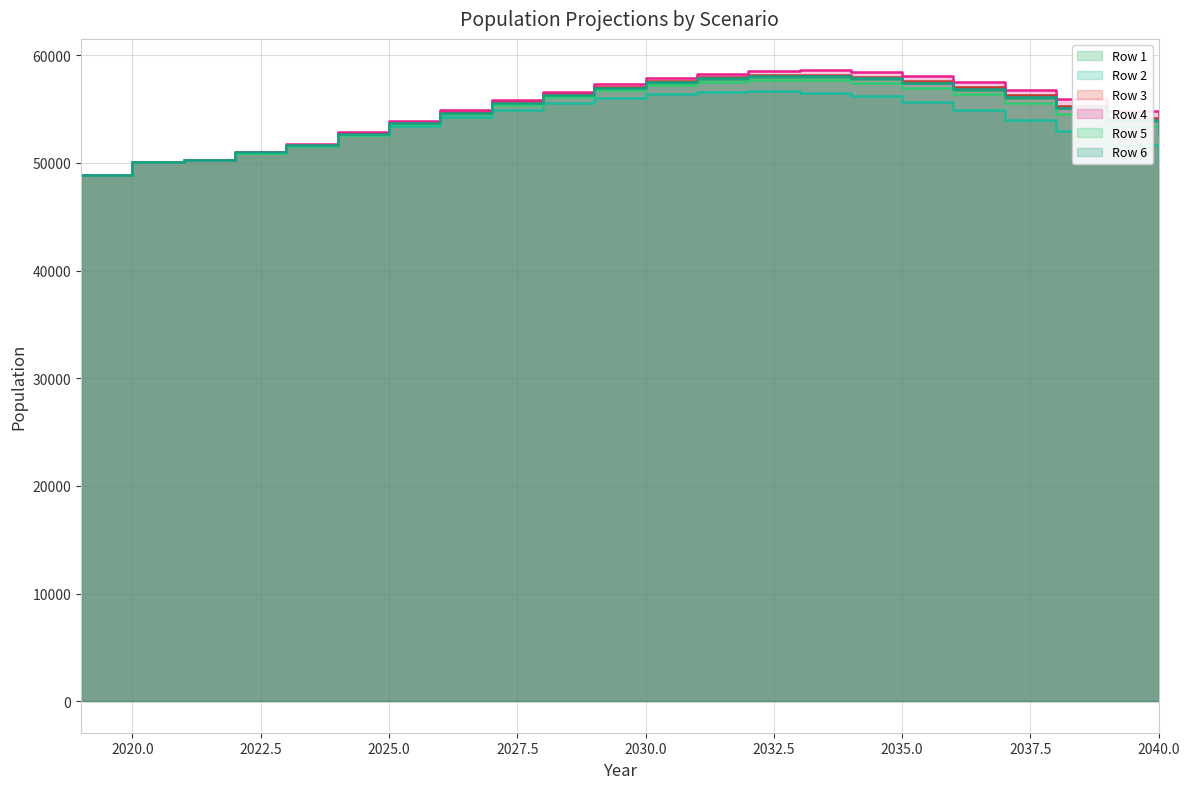

True or false: Row 6 and Row 5 cross at least once.

False